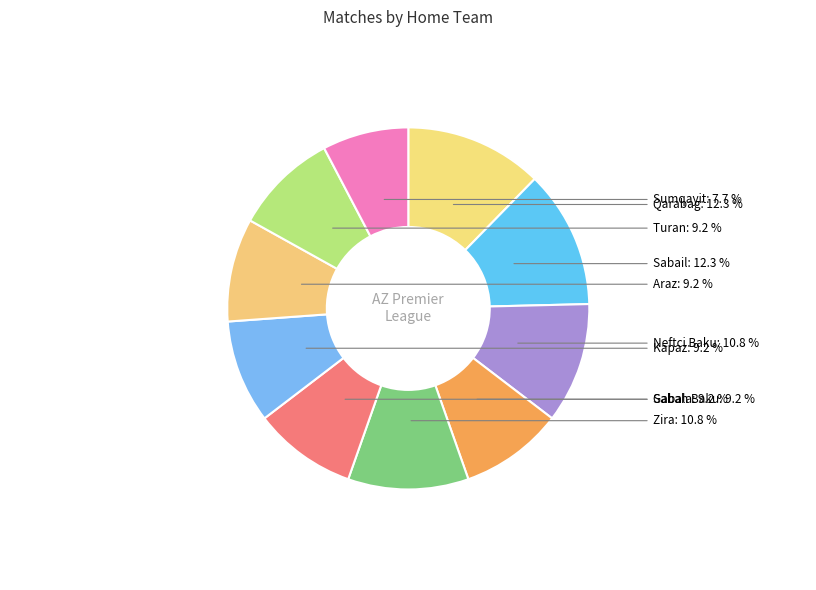

Which category has the smallest portion of the pie?

Sumqayit